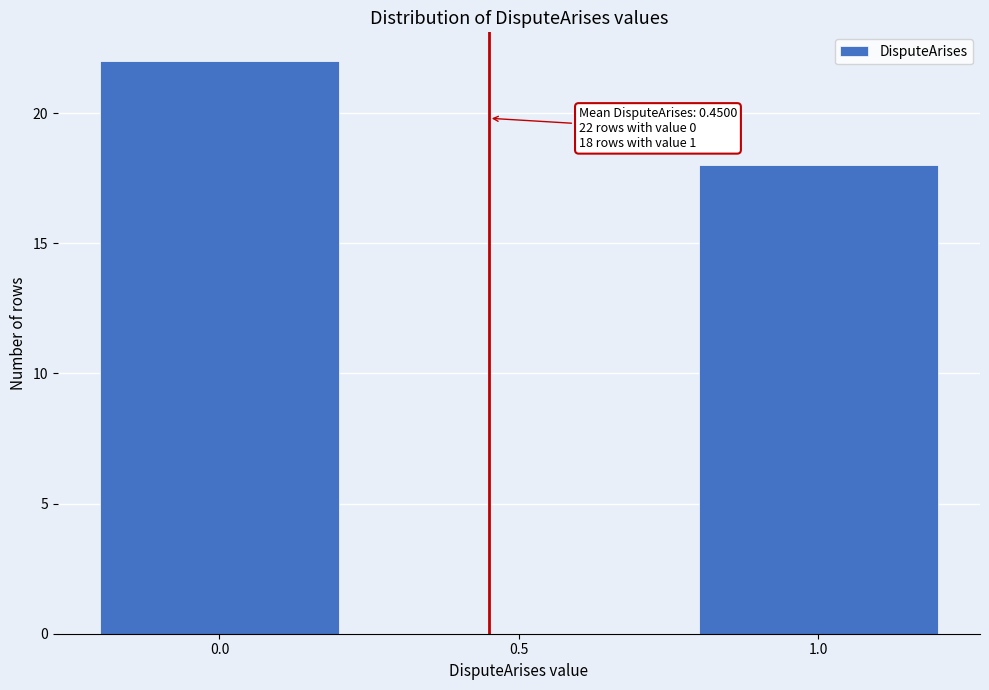

Reading right to left, extract all data points from this chart.

1.0=18	0.5=0	0.0=22